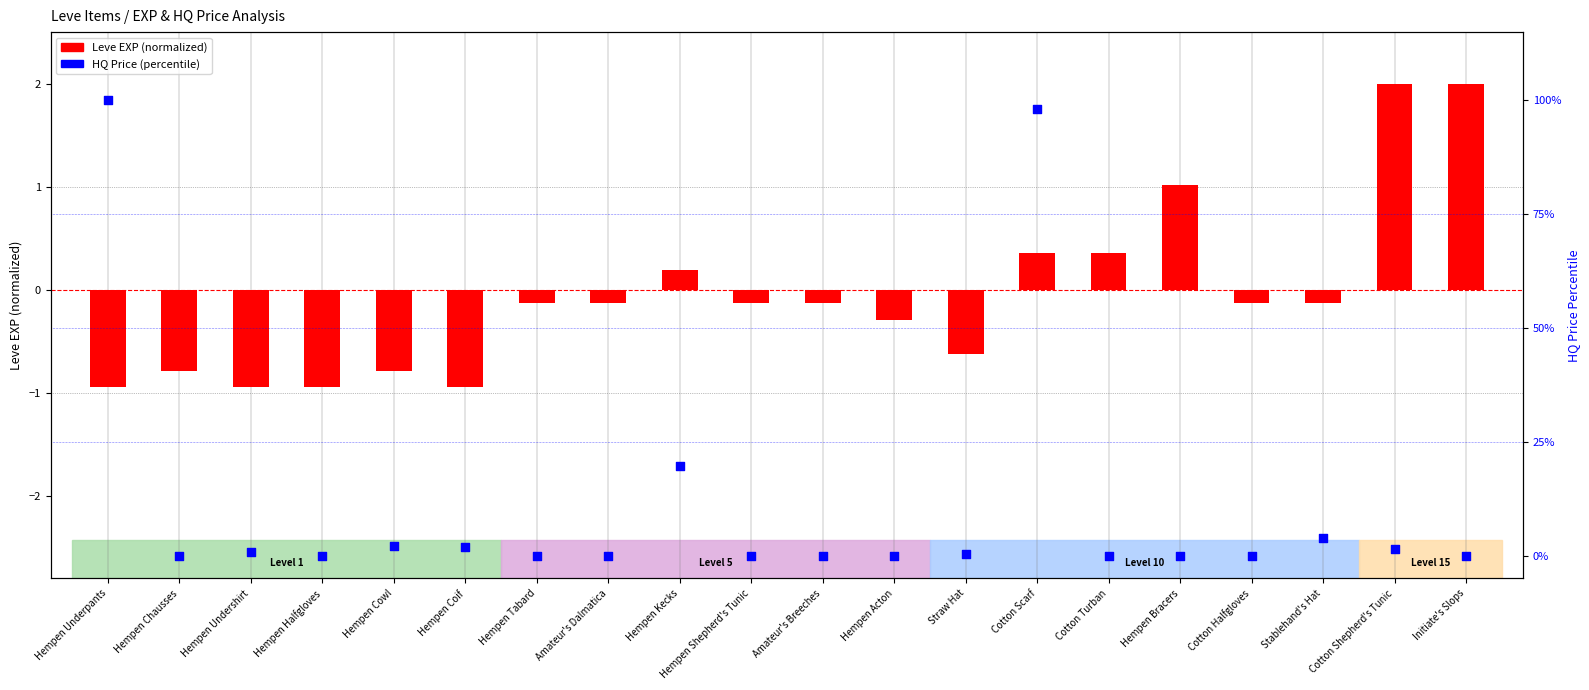

What is the total value across all series at Cotton Halfgloves?

-0.1